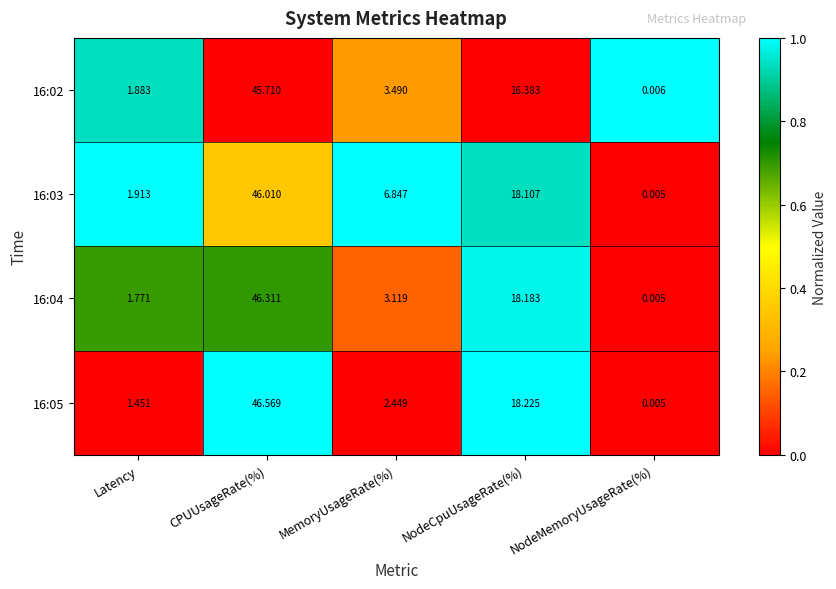

Where is 16:03 nearest to the value 23?

NodeCpuUsageRate(%)